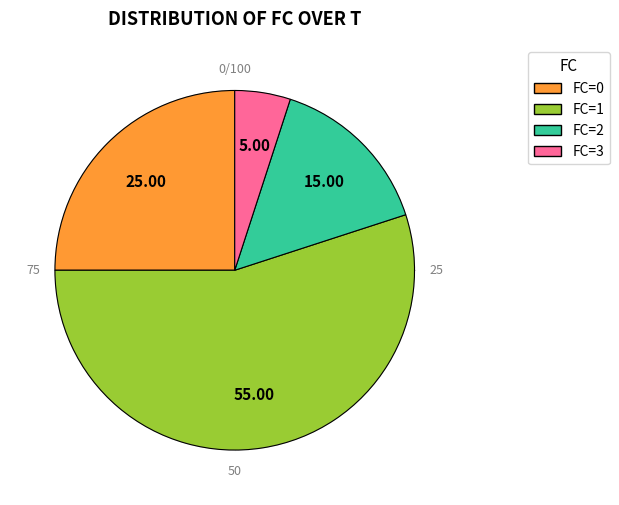

How many segments does this pie chart have?

4